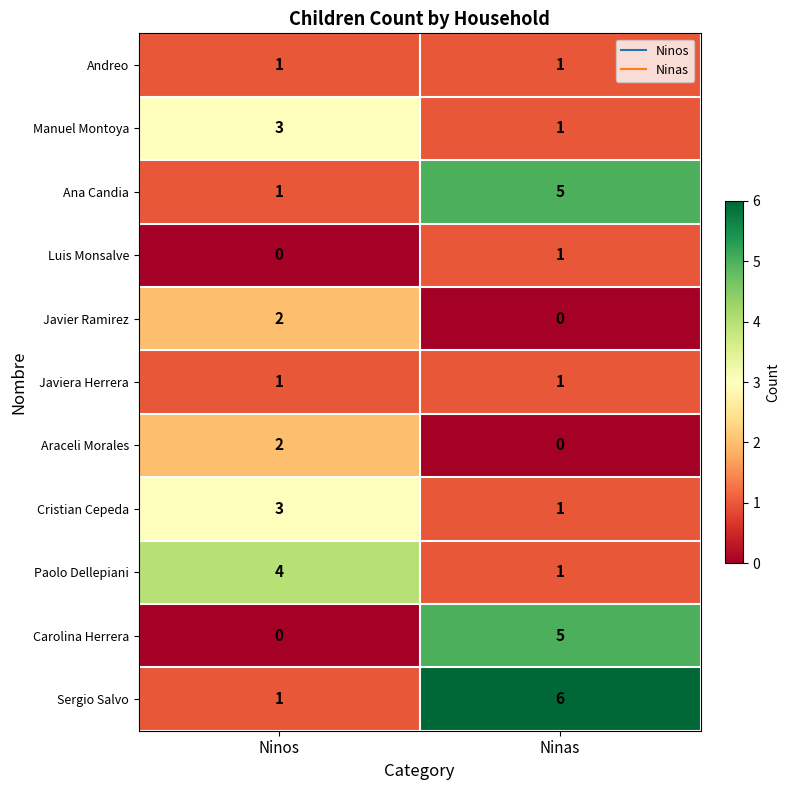

List the labels in order of Javier Ramirez value, largest first.

Ninos, Ninas